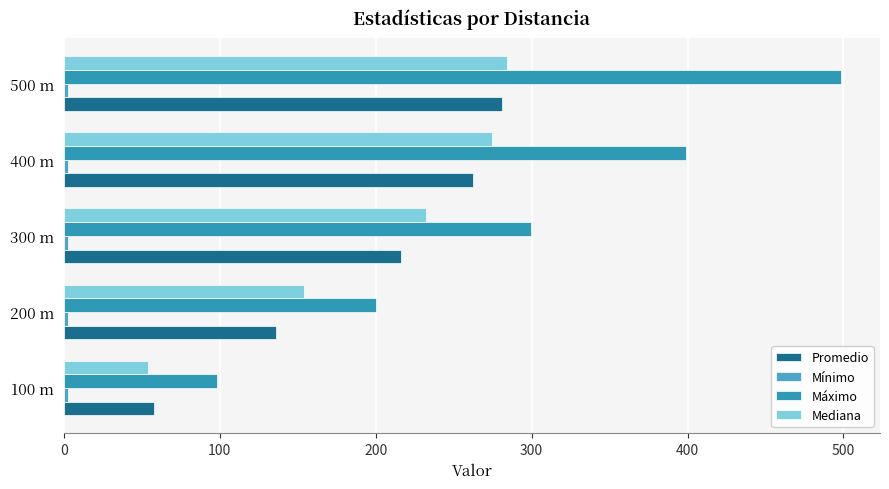

Reading left to right, extract all data points from this chart.

Promedio: 57.8	136.1	216.5	262.6	281.0
Mínimo: 0.2	0.2	0.2	0.2	0.2
Máximo: 98.3	200.0	299.8	399.0	498.5
Mediana: 54.2	153.9	232.2	274.4	284.4